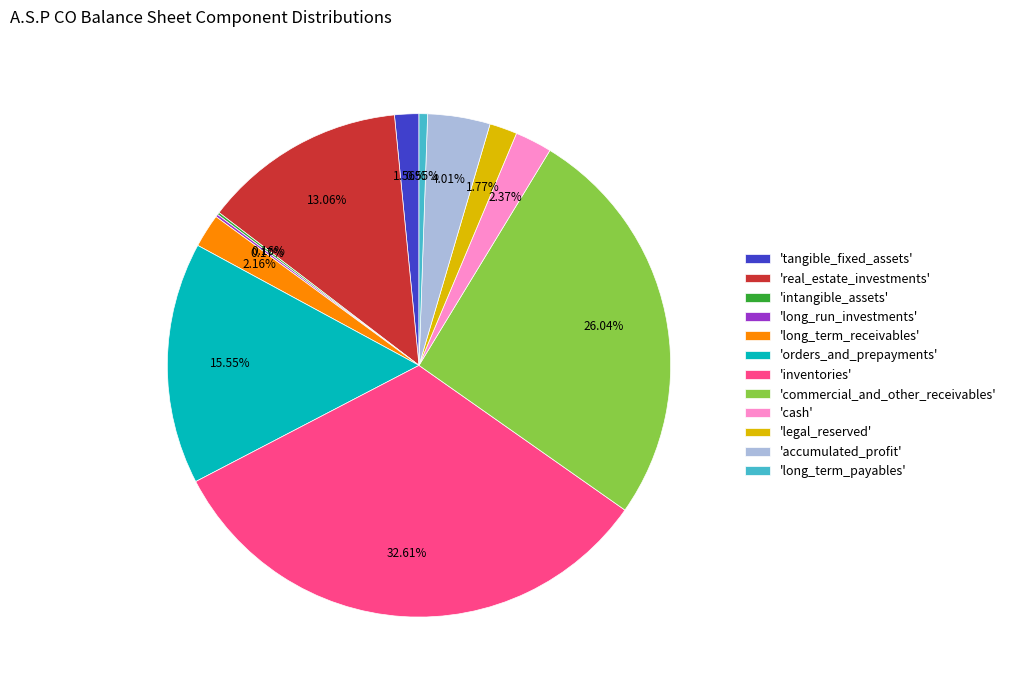

Which has a higher value, 'cash' or 'tangible_fixed_assets'?

'cash'